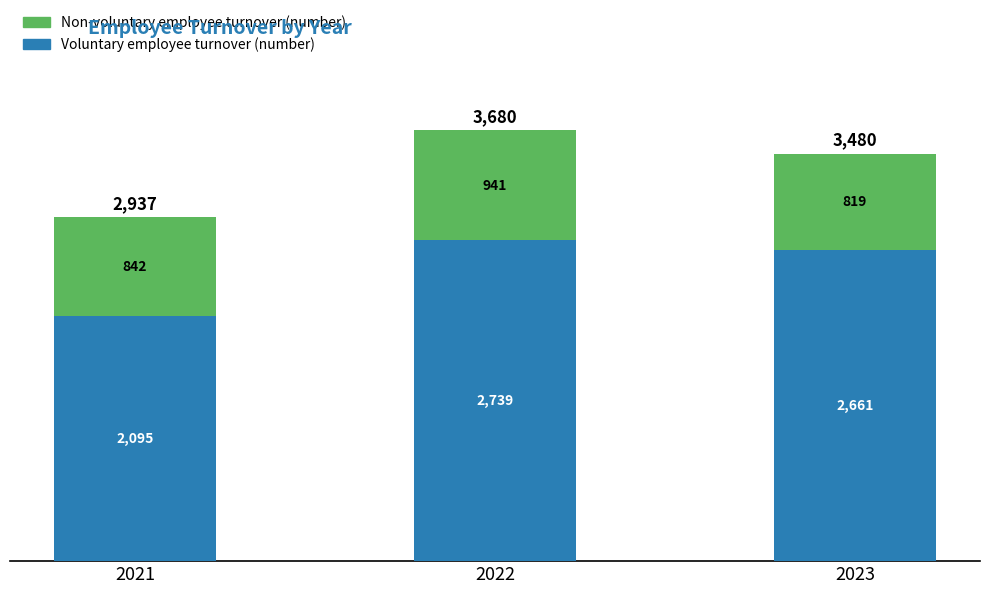

Reading left to right, transcribe the values for Voluntary employee turnover (number).

2095	2739	2661